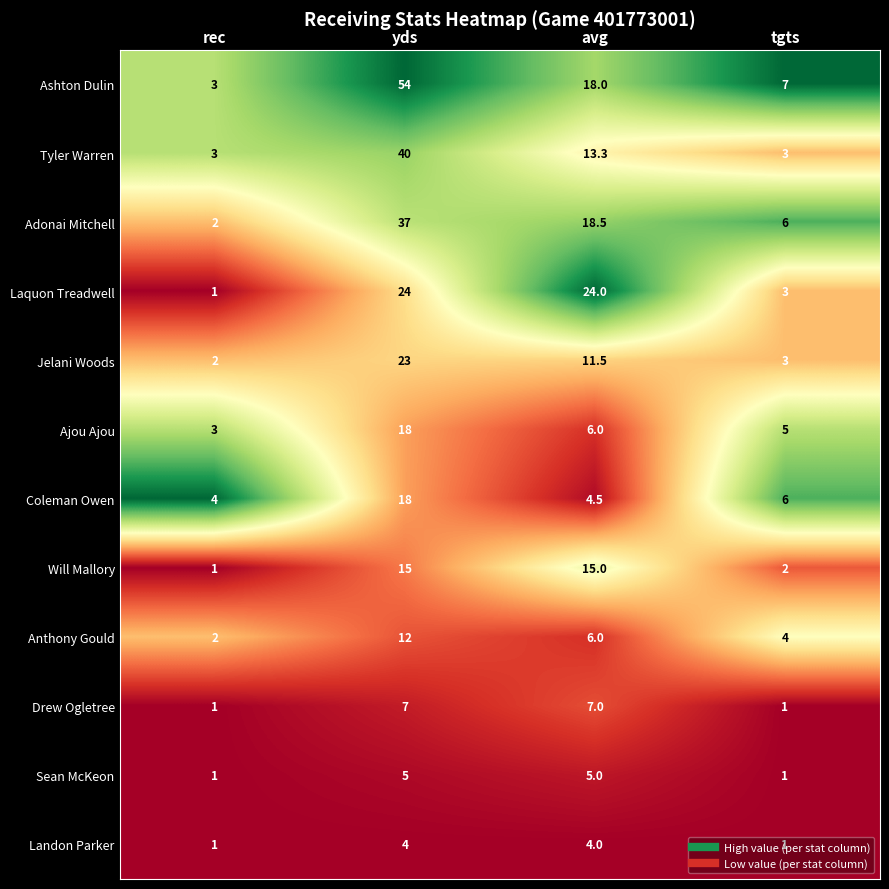

Rank the categories by Anthony Gould value from highest to lowest.

yds, avg, tgts, rec